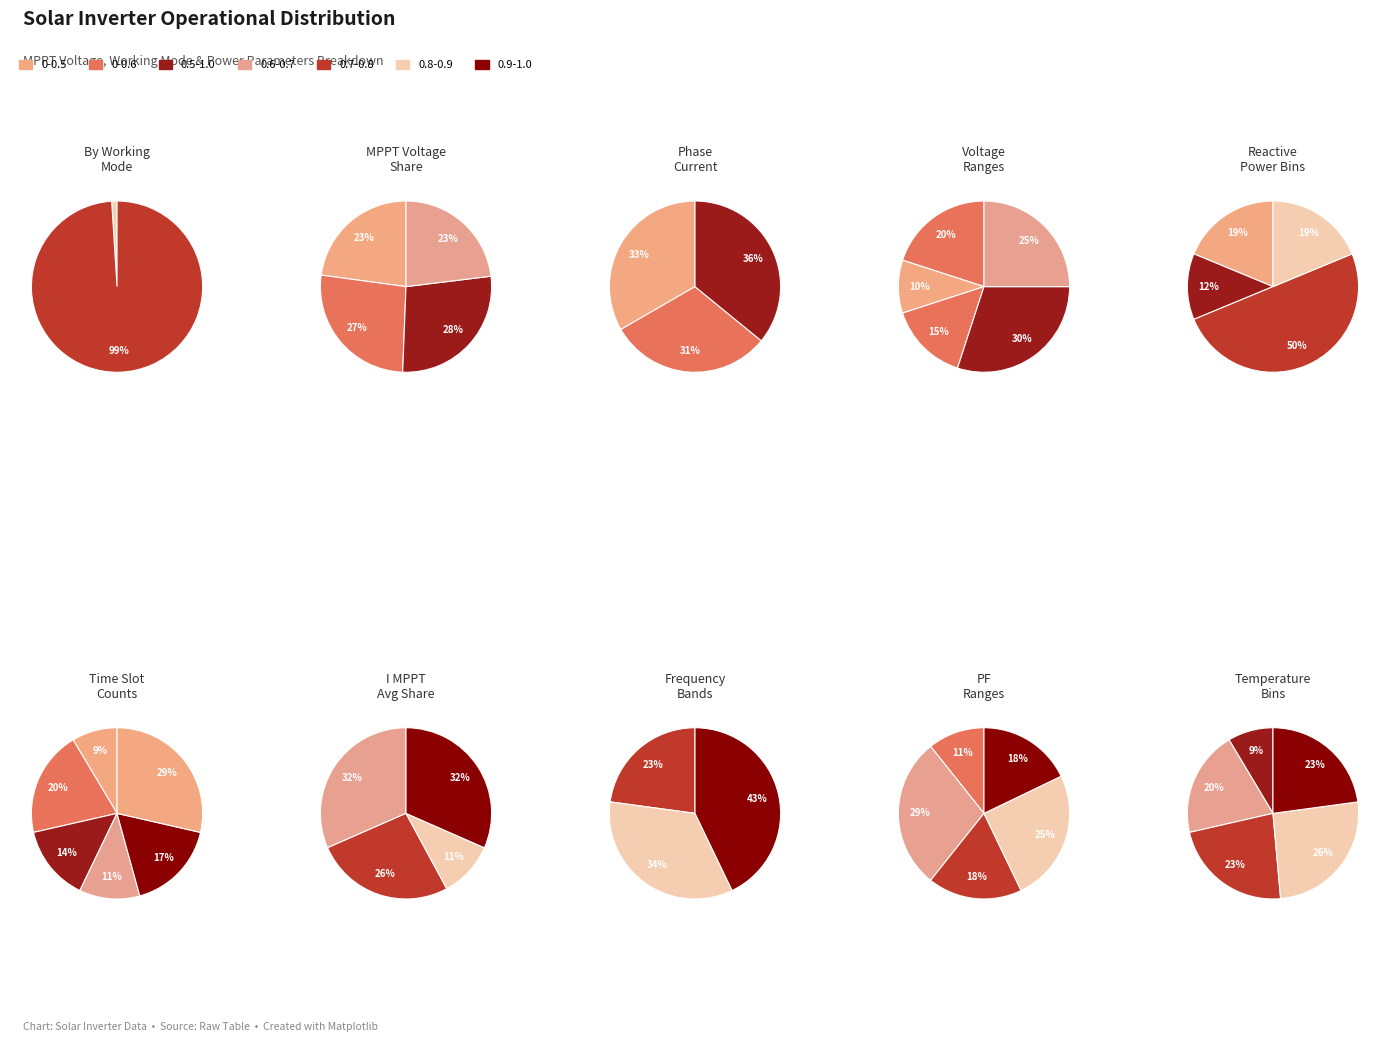

Is 6 the majority of the pie?

No